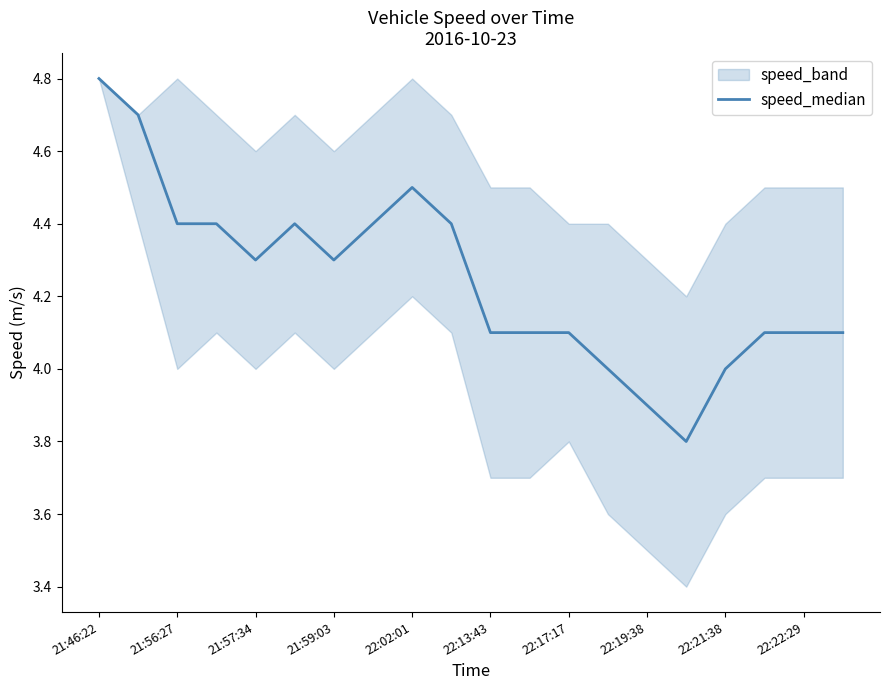

At which category does the chart reach its peak across all series?

21:46:22